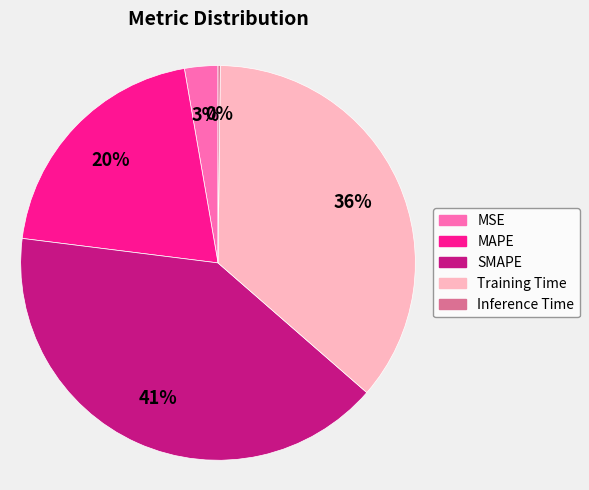

Combined, do SMAPE and MAPE account for over 50%?

Yes